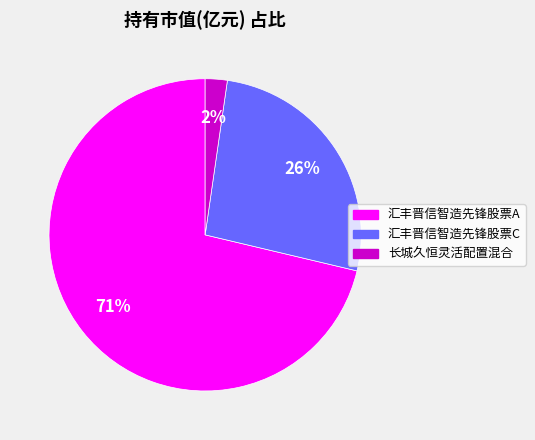

Which category accounts for the majority?

汇丰晋信智造先锋股票A